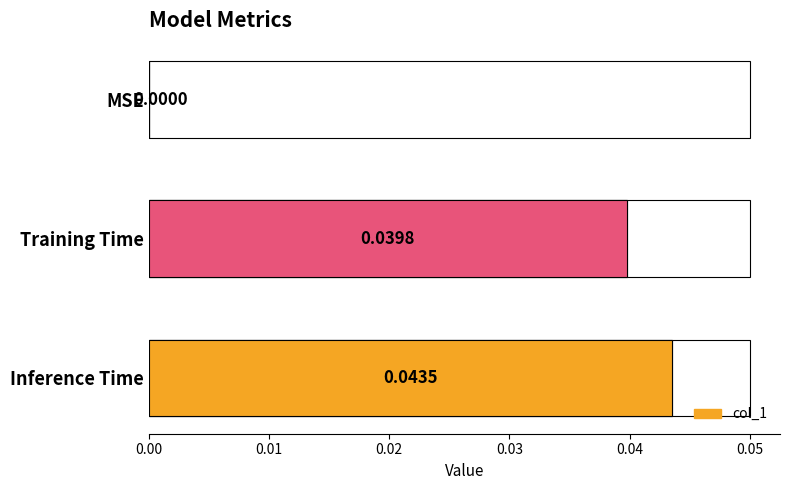

How many values are between 0 and 1?

3